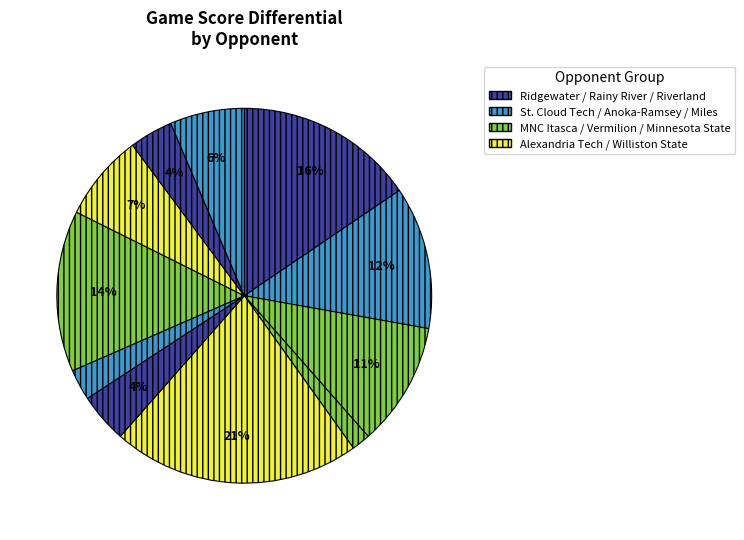

How many slices are in this pie chart?

11